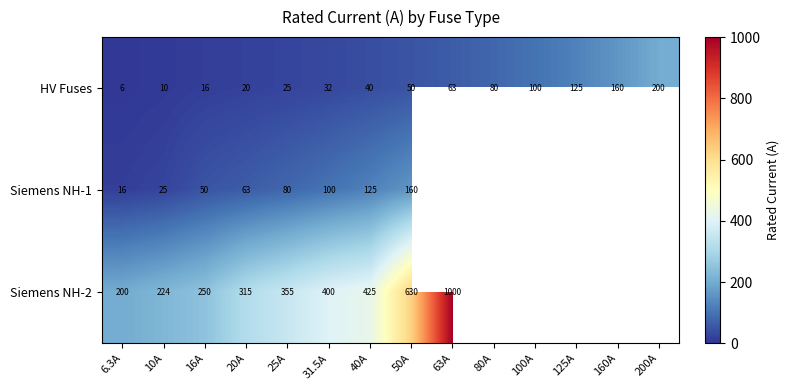

Between 16A and 160A, which is larger?

160A